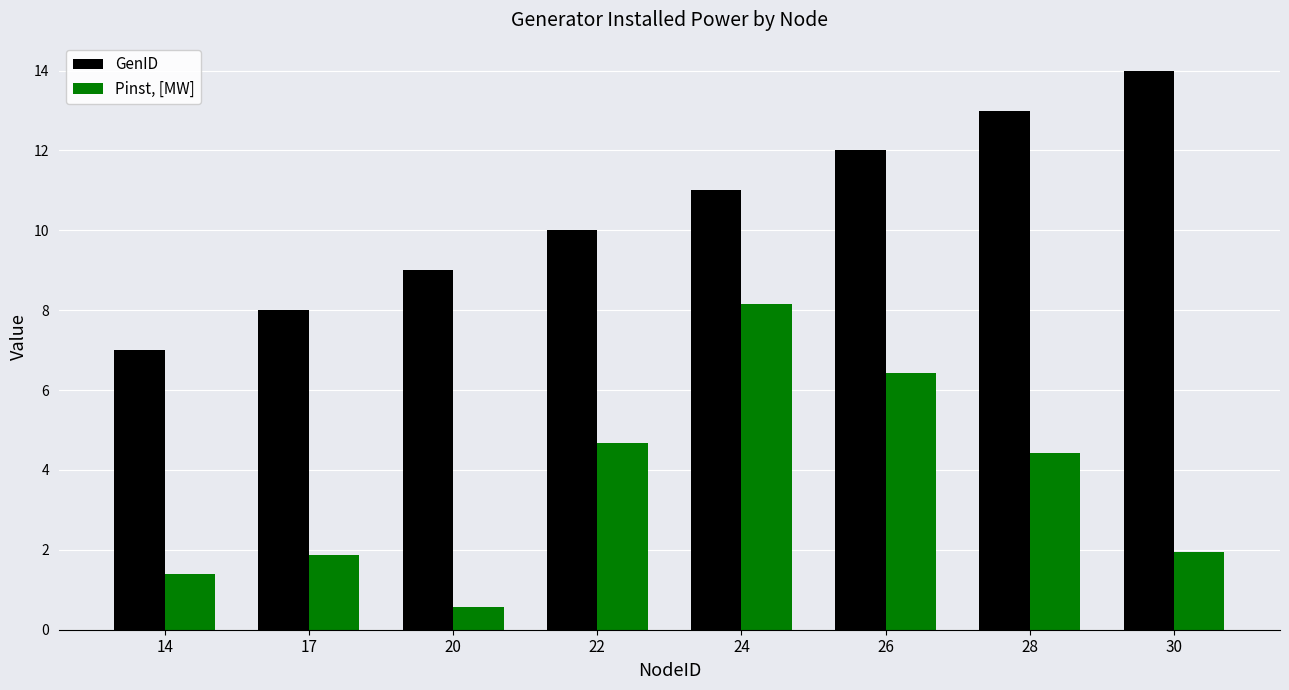

At which label does GenID reach its minimum?

14